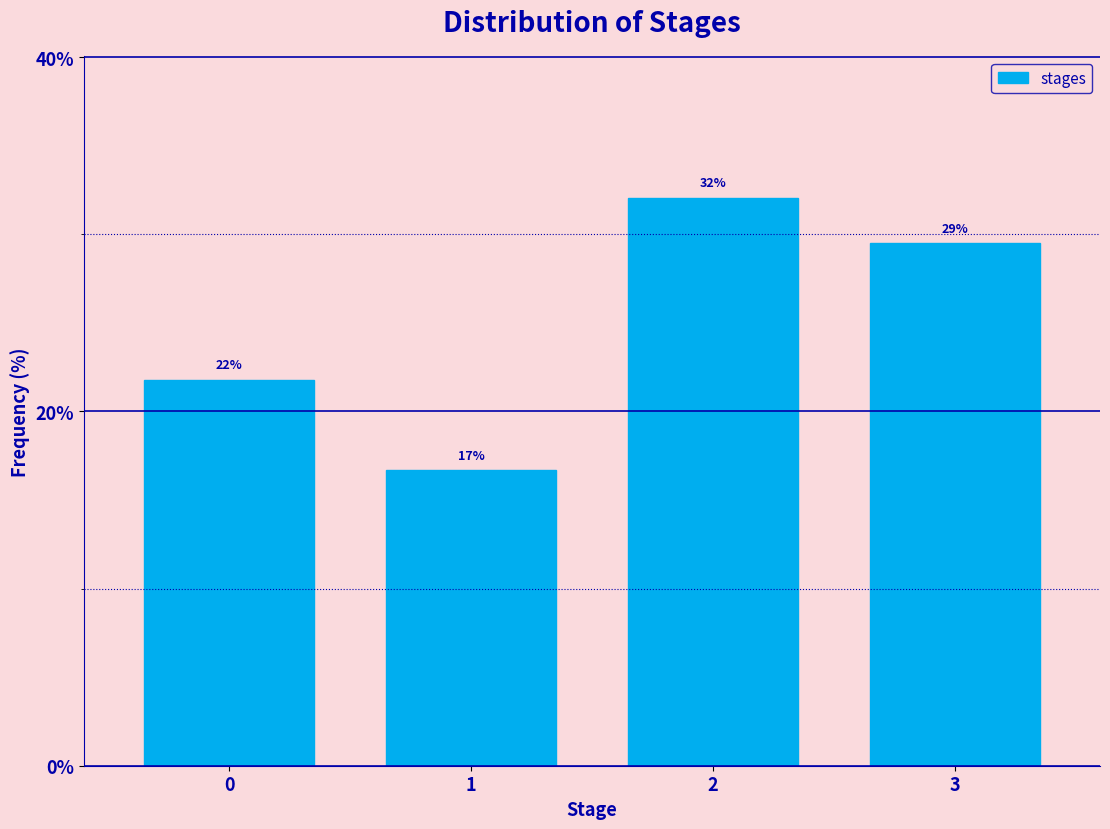

Does the chart contain any negative values?

No